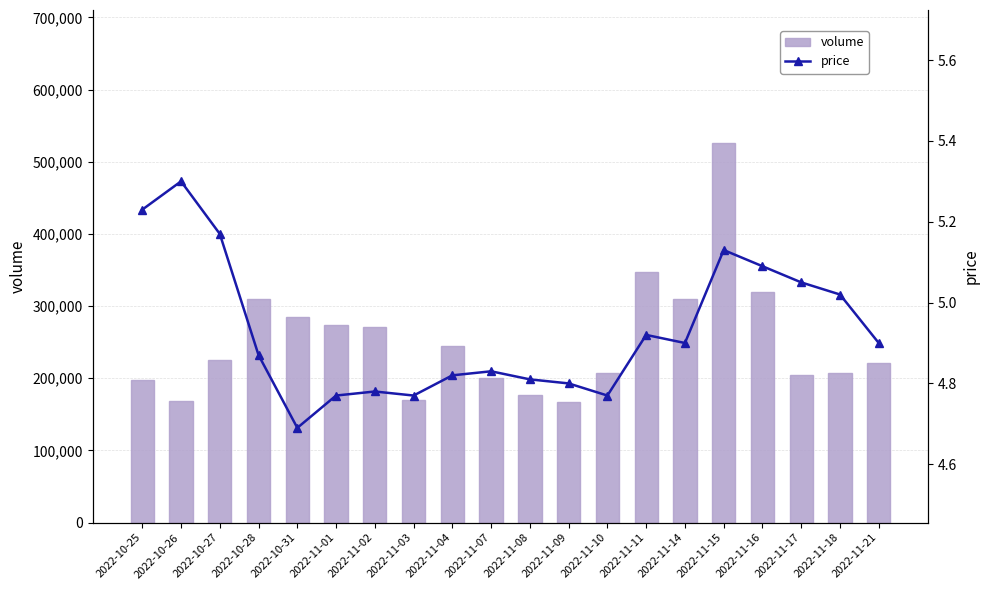

How many groups of bars are there?

20